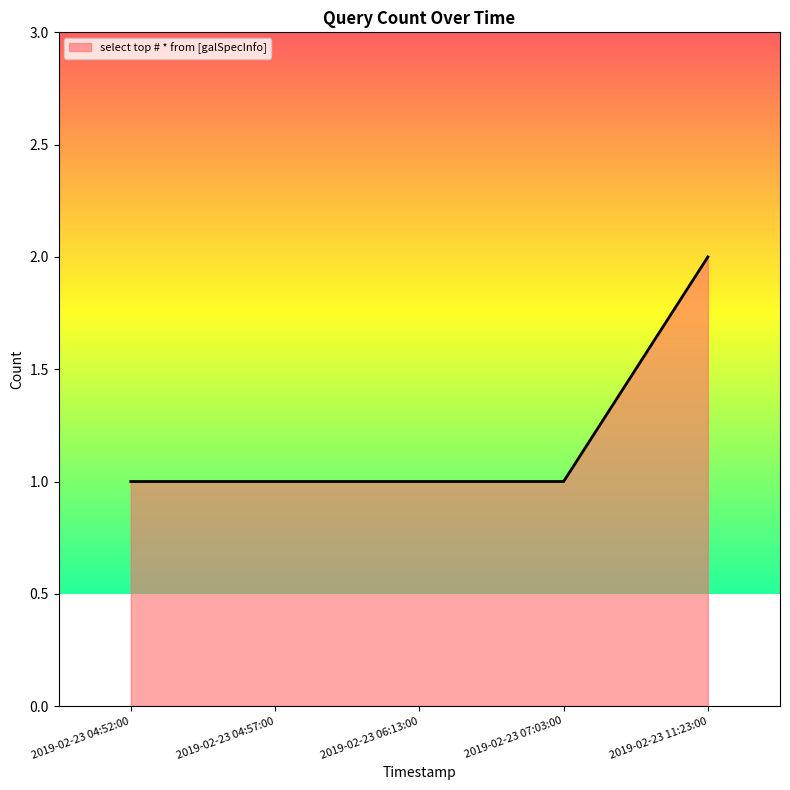

Which category has the highest value across all series?

2019-02-23 11:23:00